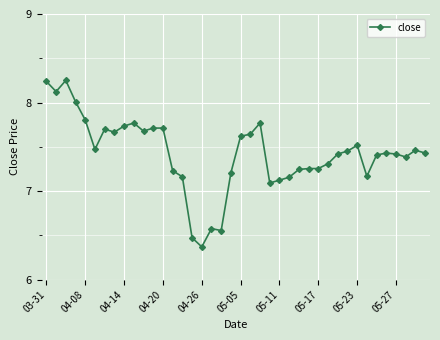

True or false: there are more than 2 points higher than both neighbors.

True